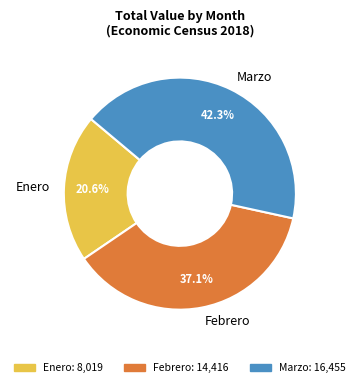

To the nearest percent, what is the average slice percentage?

33%